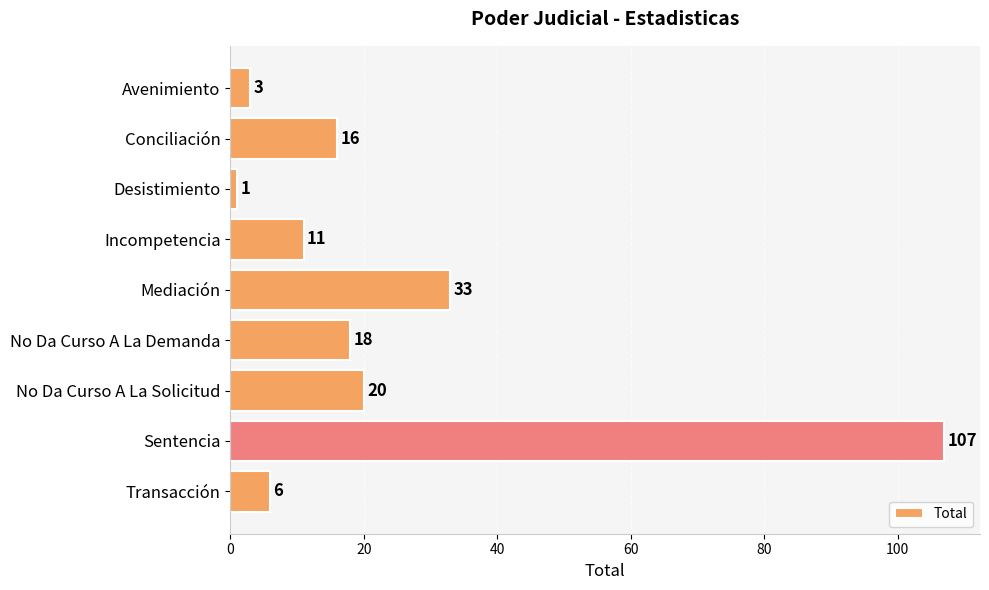

Count the number of data series in this chart.

1